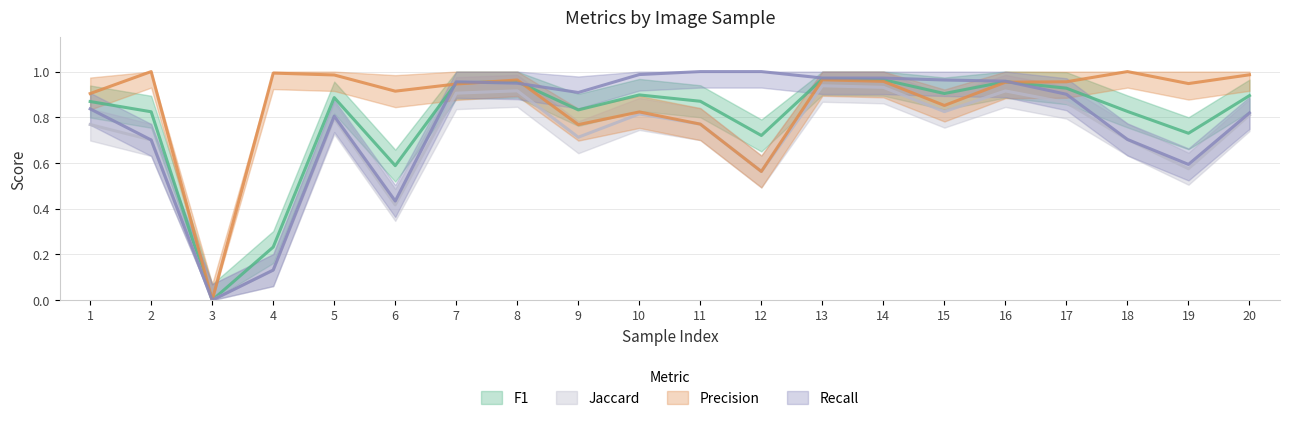

Is it true that F1 equals 0.3 at 2?

False